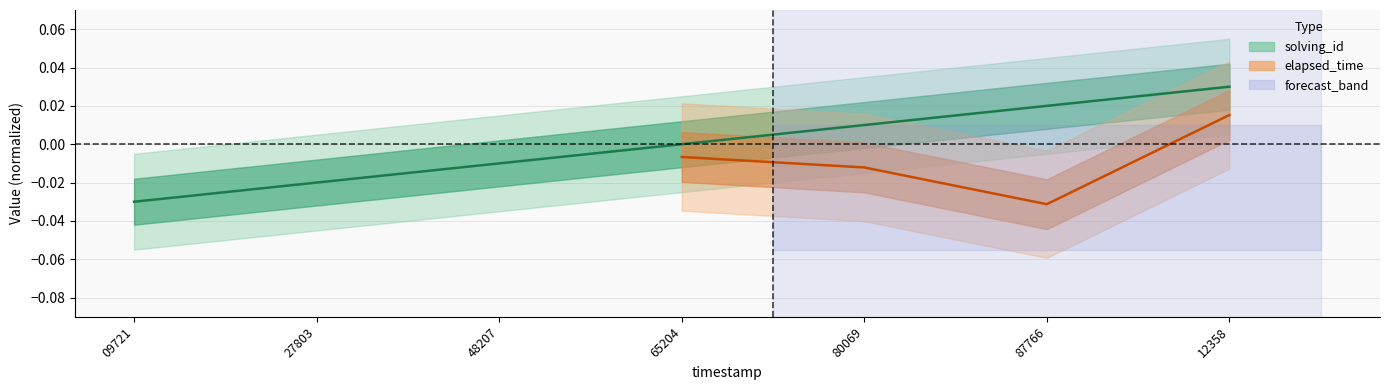

Does the chart have visible grid lines?

Yes